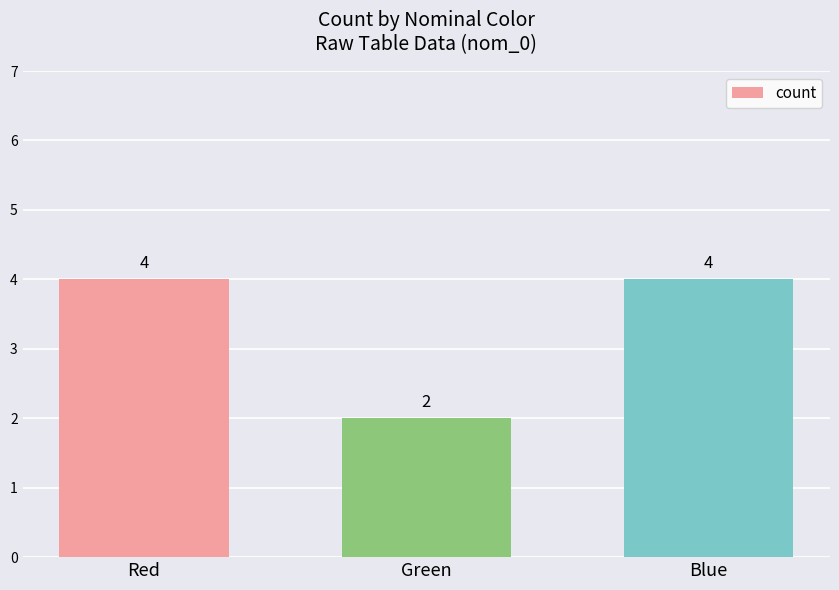

The value at Green is 2. True or false?

True